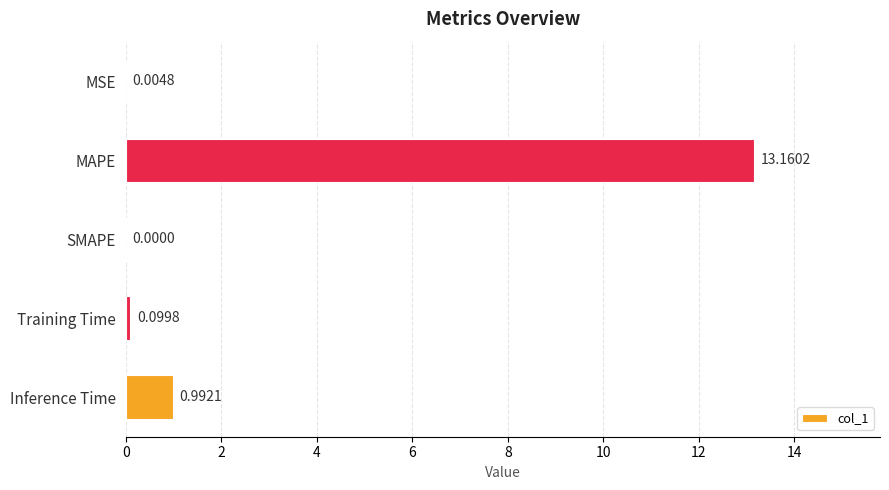

How many distinct data groups are displayed?

1